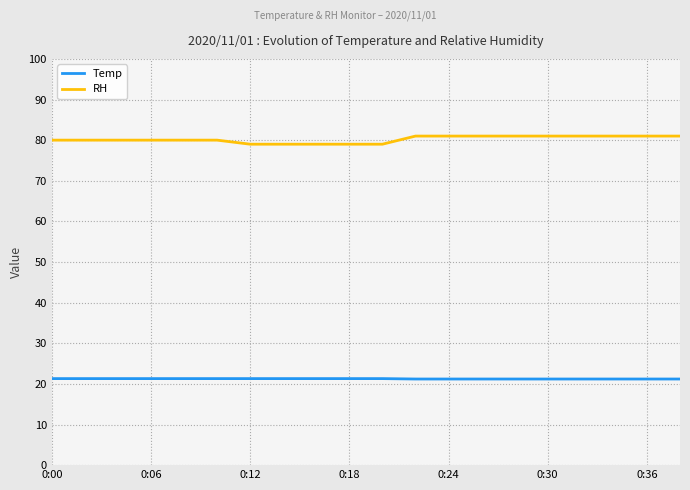

What is the average value of the RH series?

80.2